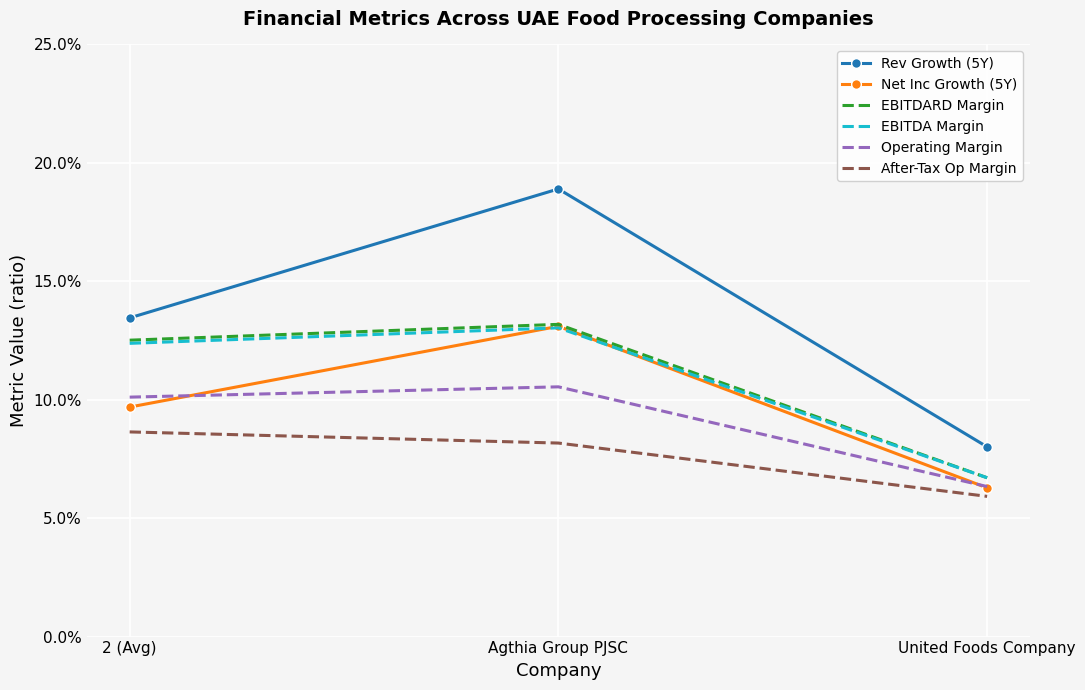

Is the value of EBITDA Margin at 2 (Avg) greater than the value of EBITDARD Margin at Agthia Group PJSC?

No